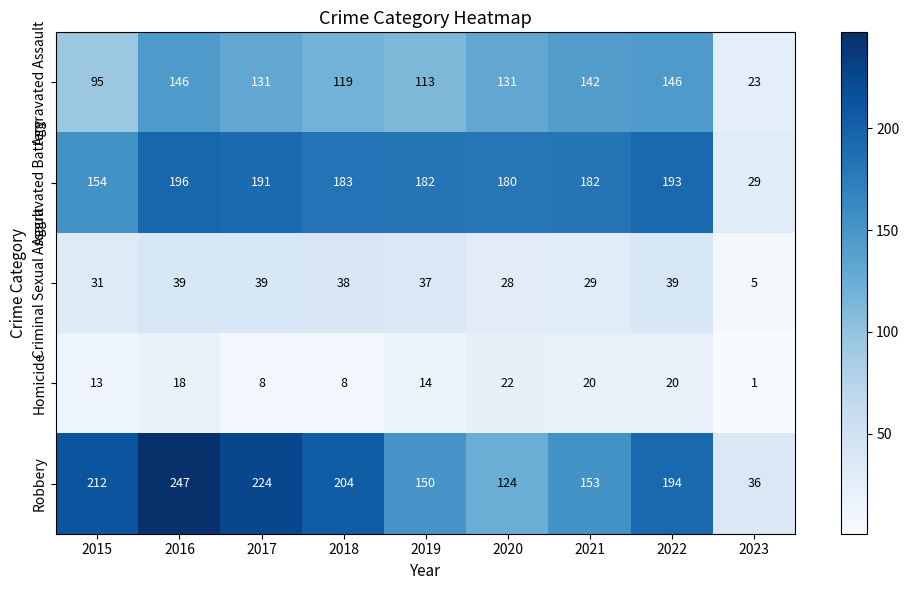

What is the difference between the highest and lowest values at 2021?

162